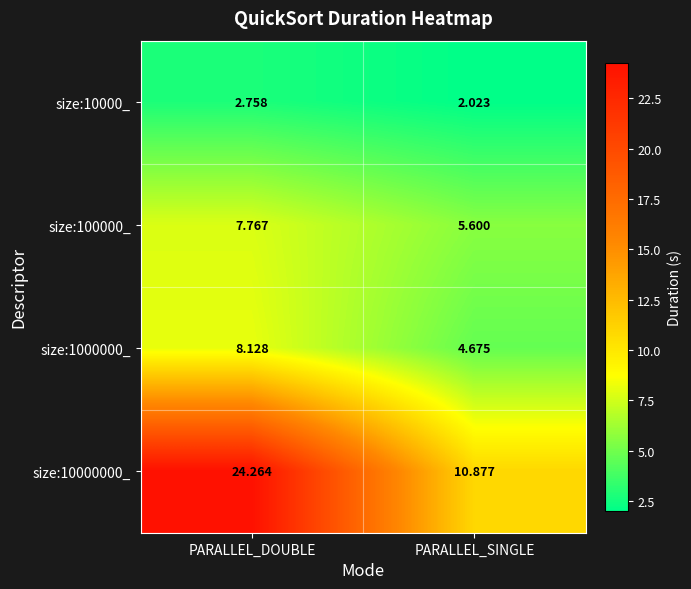

Rank the categories by size:10000000_ value from lowest to highest.

PARALLEL_SINGLE, PARALLEL_DOUBLE